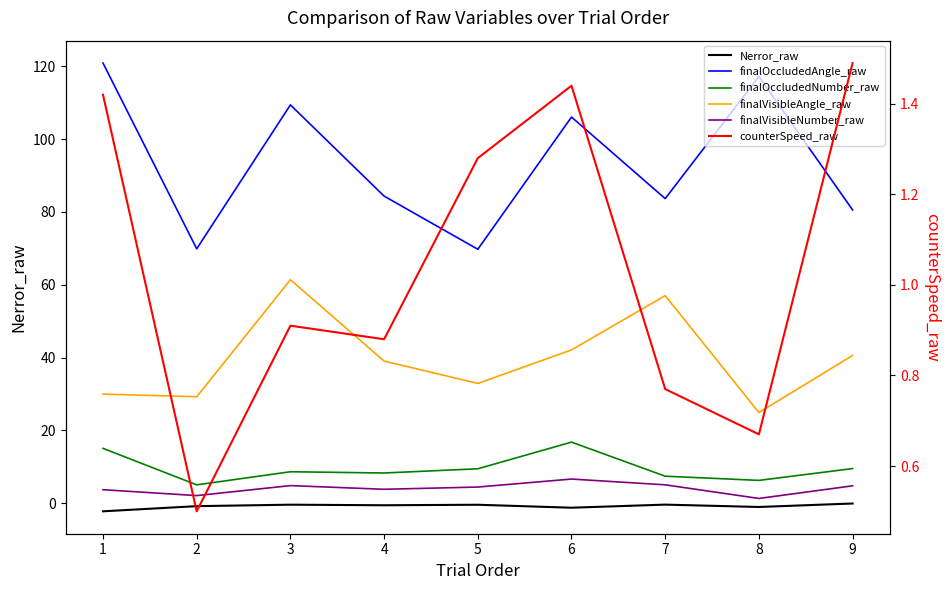

How many series are shown in this chart?

6